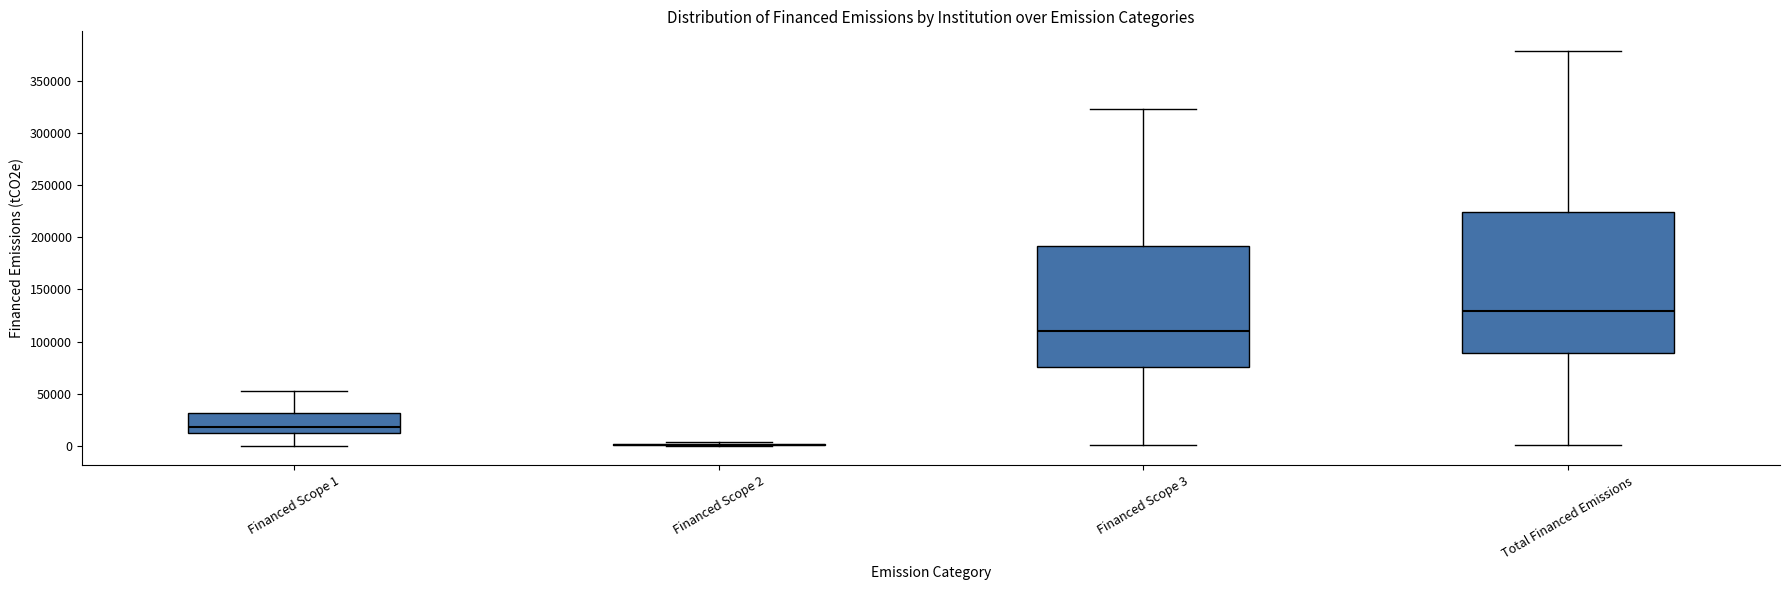

Where does the median line of the box for Total Financed Emissions sit on the y-axis? The values are not printed on the chart, so give them approximately, as read against the axis.

130000